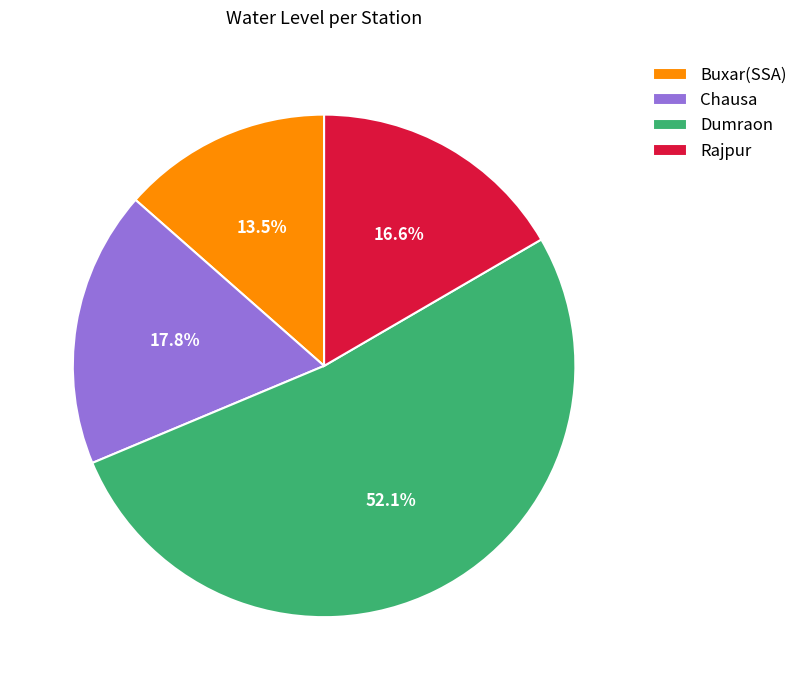

Does any single category account for the majority?

Yes